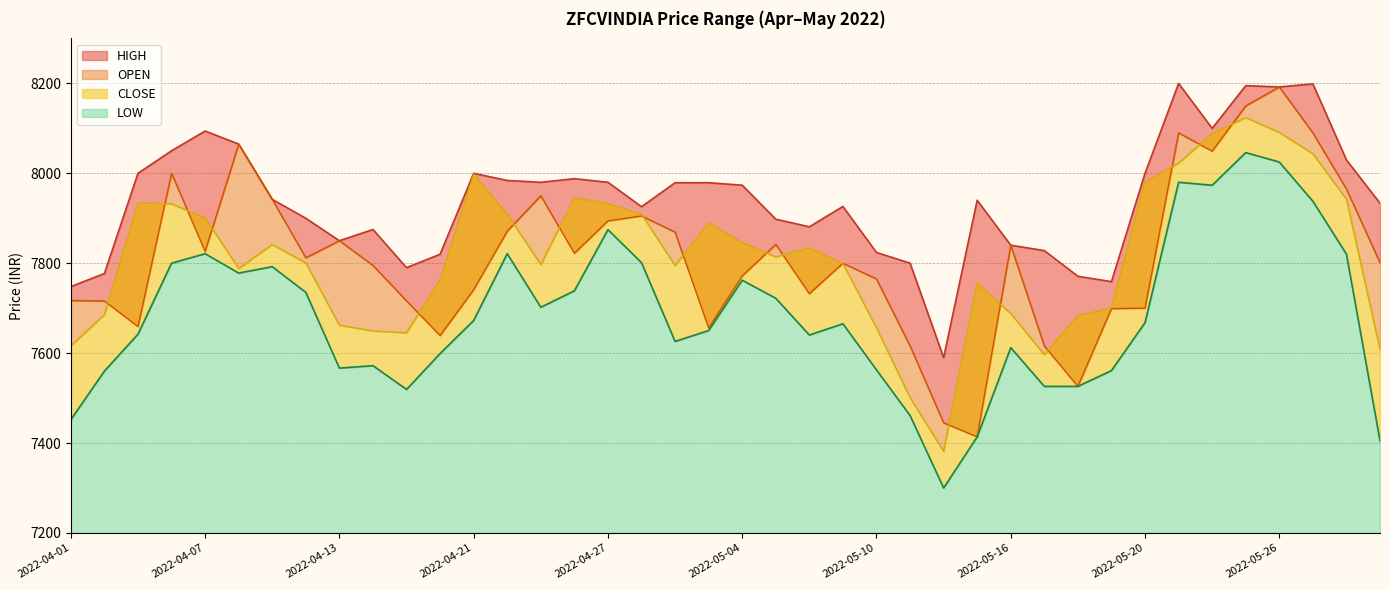

Reading left to right, list all the values displayed in this chart.

HIGH: 2022-04-01=7747.9	2022-04-04=7777.0	2022-04-05=8000.0	2022-04-06=8050.1	2022-04-07=8093.9	2022-04-08=8065.0	2022-04-11=7942.0	2022-04-12=7899.9	2022-04-13=7849.9	2022-04-18=7874.9	2022-04-19=7790.0	2022-04-20=7819.9	2022-04-21=7999.9	2022-04-22=7984.0	2022-04-25=7979.9	2022-04-26=7988.0	2022-04-27=7979.9	2022-04-28=7925.6	2022-04-29=7979.0	2022-05-02=7979.0	2022-05-04=7973.5	2022-05-05=7897.9	2022-05-06=7880.9	2022-05-09=7926.2	2022-05-10=7823.9	2022-05-11=7800.0	2022-05-12=7589.9	2022-05-13=7940.0	2022-05-16=7840.0	2022-05-17=7828.0	2022-05-18=7770.9	2022-05-19=7759.0	2022-05-20=7999.9	2022-05-23=8199.9	2022-05-24=8099.9	2022-05-25=8194.9	2022-05-26=8192.0	2022-05-27=8198.9	2022-05-30=8029.6	2022-05-31=7933.4
OPEN: 2022-04-01=7717.0	2022-04-04=7715.9	2022-04-05=7659.1	2022-04-06=8000.0	2022-04-07=7826.2	2022-04-08=8065.0	2022-04-11=7942.0	2022-04-12=7812.1	2022-04-13=7849.9	2022-04-18=7795.0	2022-04-19=7716.2	2022-04-20=7639.0	2022-04-21=7741.0	2022-04-22=7871.1	2022-04-25=7950.0	2022-04-26=7822.0	2022-04-27=7894.1	2022-04-28=7905.1	2022-04-29=7869.1	2022-05-02=7655.9	2022-05-04=7771.6	2022-05-05=7841.9	2022-05-06=7732.2	2022-05-09=7799.9	2022-05-10=7764.9	2022-05-11=7616.0	2022-05-12=7445.0	2022-05-13=7413.8	2022-05-16=7840.0	2022-05-17=7616.0	2022-05-18=7526.0	2022-05-19=7699.0	2022-05-20=7699.9	2022-05-23=8090.0	2022-05-24=8049.1	2022-05-25=8149.9	2022-05-26=8192.0	2022-05-27=8090.0	2022-05-30=7965.0	2022-05-31=7801.1
CLOSE: 2022-04-01=7616.2	2022-04-04=7685.4	2022-04-05=7934.0	2022-04-06=7931.9	2022-04-07=7900.9	2022-04-08=7788.4	2022-04-11=7841.4	2022-04-12=7800.8	2022-04-13=7662.2	2022-04-18=7649.2	2022-04-19=7645.2	2022-04-20=7762.7	2022-04-21=7997.7	2022-04-22=7908.9	2022-04-25=7796.8	2022-04-26=7945.4	2022-04-27=7932.6	2022-04-28=7909.1	2022-04-29=7794.6	2022-05-02=7890.0	2022-05-04=7845.6	2022-05-05=7814.0	2022-05-06=7833.9	2022-05-09=7799.1	2022-05-10=7656.3	2022-05-11=7500.9	2022-05-12=7381.6	2022-05-13=7755.8	2022-05-16=7687.9	2022-05-17=7596.6	2022-05-18=7683.4	2022-05-19=7700.4	2022-05-20=7980.9	2022-05-23=8022.4	2022-05-24=8088.4	2022-05-25=8124.1	2022-05-26=8090.9	2022-05-27=8043.3	2022-05-30=7942.4	2022-05-31=7607.8
LOW: 2022-04-01=7452.0	2022-04-04=7560.0	2022-04-05=7642.1	2022-04-06=7800.0	2022-04-07=7821.1	2022-04-08=7778.0	2022-04-11=7792.2	2022-04-12=7735.0	2022-04-13=7566.6	2022-04-18=7572.1	2022-04-19=7519.1	2022-04-20=7599.0	2022-04-21=7672.6	2022-04-22=7821.1	2022-04-25=7702.0	2022-04-26=7738.6	2022-04-27=7874.6	2022-04-28=7801.1	2022-04-29=7626.0	2022-05-02=7650.1	2022-05-04=7762.1	2022-05-05=7721.9	2022-05-06=7640.2	2022-05-09=7665.2	2022-05-10=7562.6	2022-05-11=7461.1	2022-05-12=7300.0	2022-05-13=7413.8	2022-05-16=7612.1	2022-05-17=7526.0	2022-05-18=7526.0	2022-05-19=7561.1	2022-05-20=7667.7	2022-05-23=7980.0	2022-05-24=7973.4	2022-05-25=8046.1	2022-05-26=8025.0	2022-05-27=7937.8	2022-05-30=7820.2	2022-05-31=7405.0